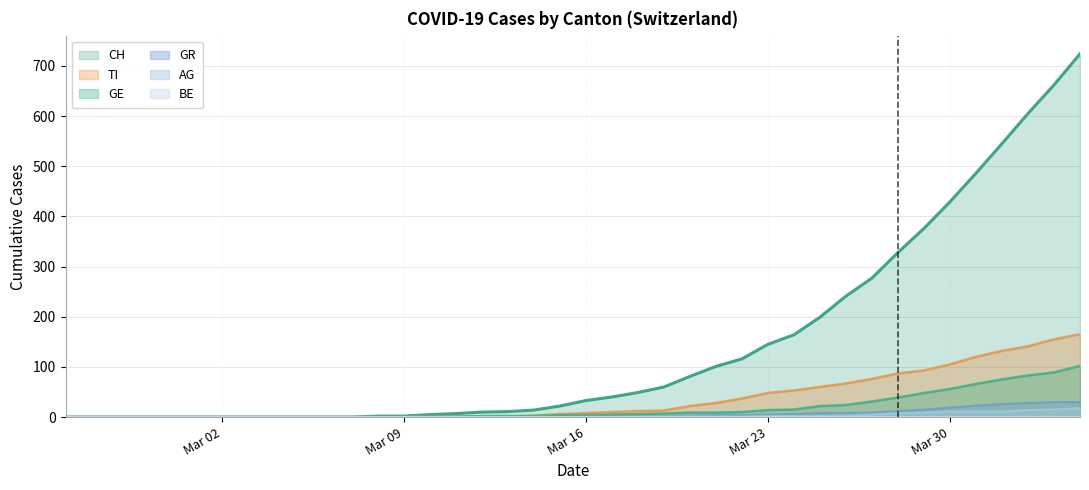

Which series has the widest spread of values?

CH